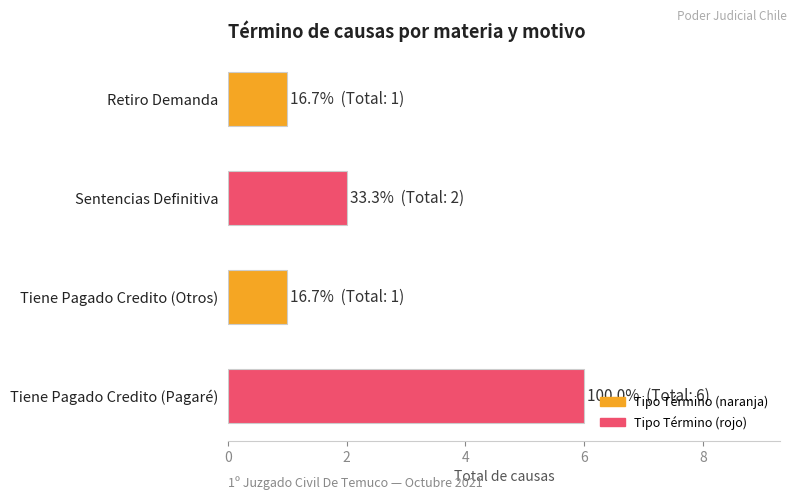

What is the label of the 4th bar from the top?

Tiene Pagado Credito (Pagaré)